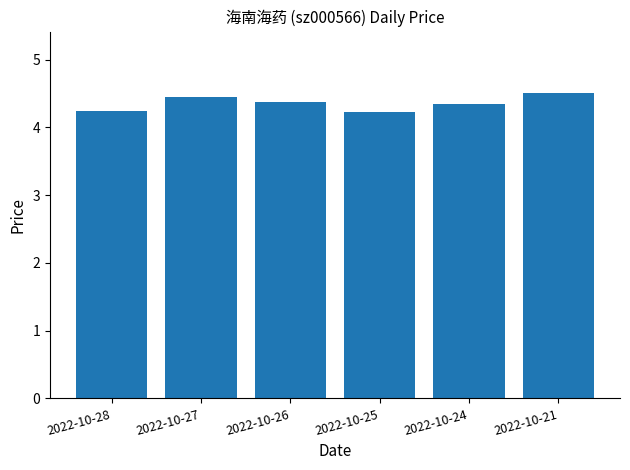

What is the average value?

4.4